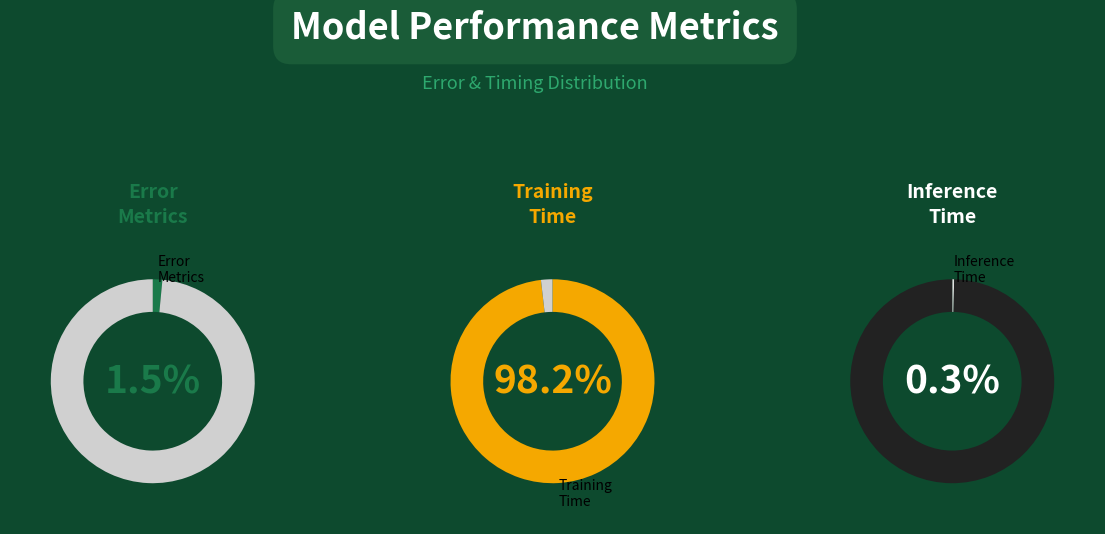

The Inference Time slice represents 15% of the pie. True or false?

False